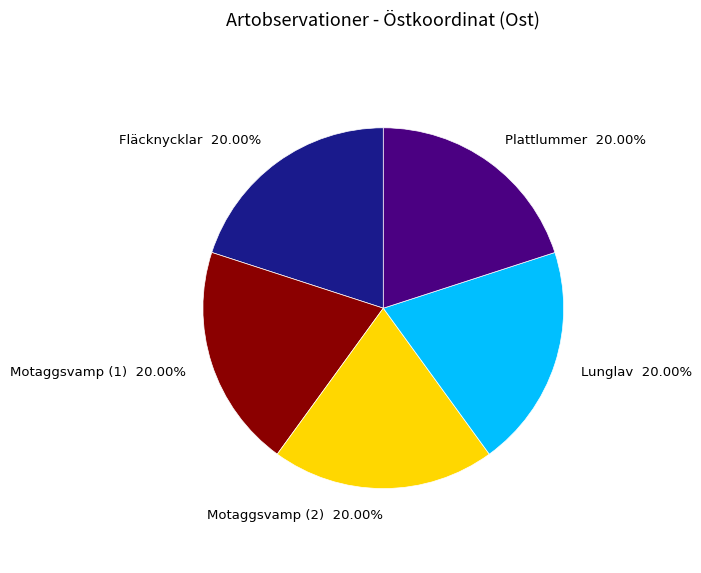

What percentage is NOT represented by Plattlummer?

80.0%